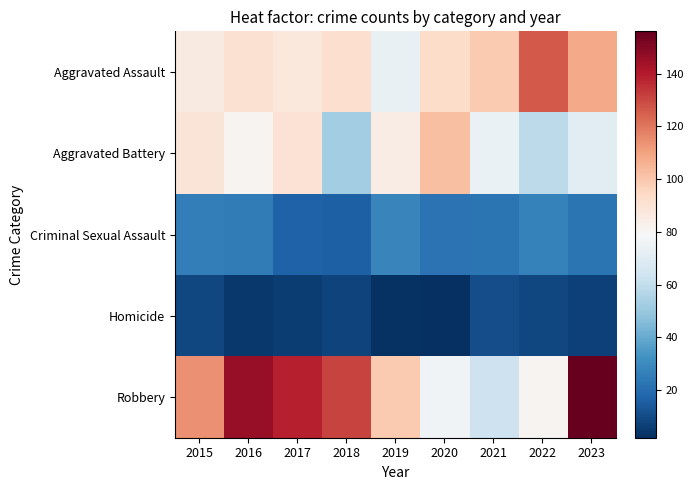

At how many categories does at least one series exceed 80?

9